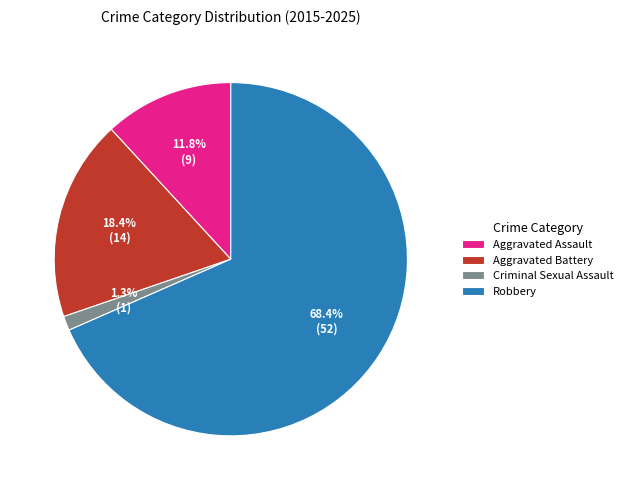

Which category has the smallest portion of the pie?

Criminal Sexual Assault